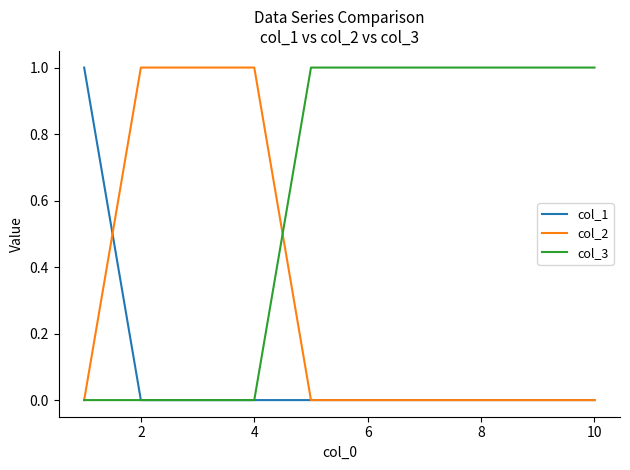

What is the highest value of the col_2 series?

1